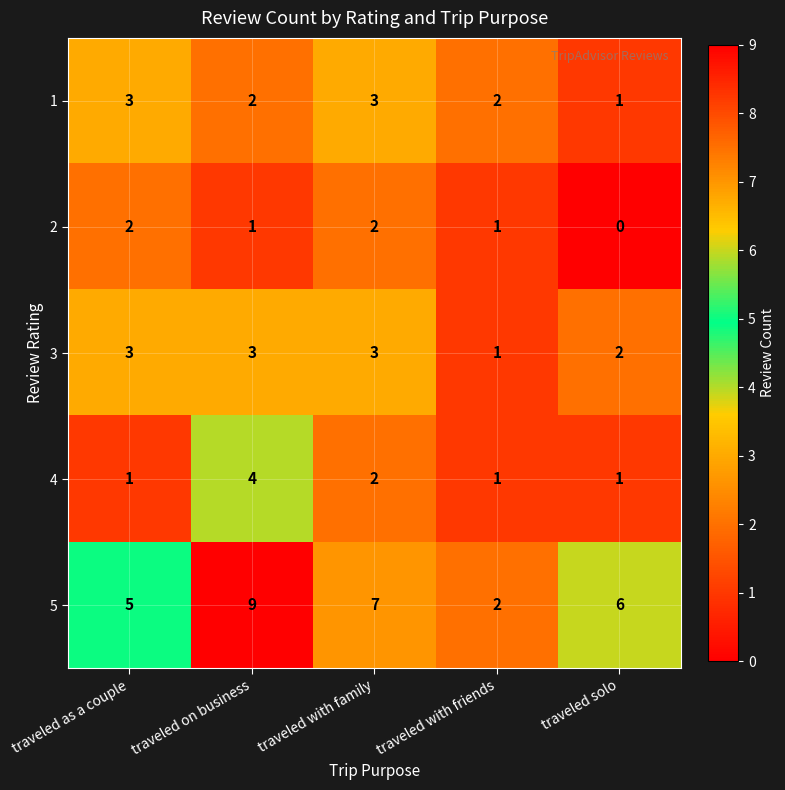

Reading right to left, list all the values displayed in this chart.

1: traveled solo=1	traveled with friends=2	traveled with family=3	traveled on business=2	traveled as a couple=3
2: traveled solo=0	traveled with friends=1	traveled with family=2	traveled on business=1	traveled as a couple=2
3: traveled solo=2	traveled with friends=1	traveled with family=3	traveled on business=3	traveled as a couple=3
4: traveled solo=1	traveled with friends=1	traveled with family=2	traveled on business=4	traveled as a couple=1
5: traveled solo=6	traveled with friends=2	traveled with family=7	traveled on business=9	traveled as a couple=5